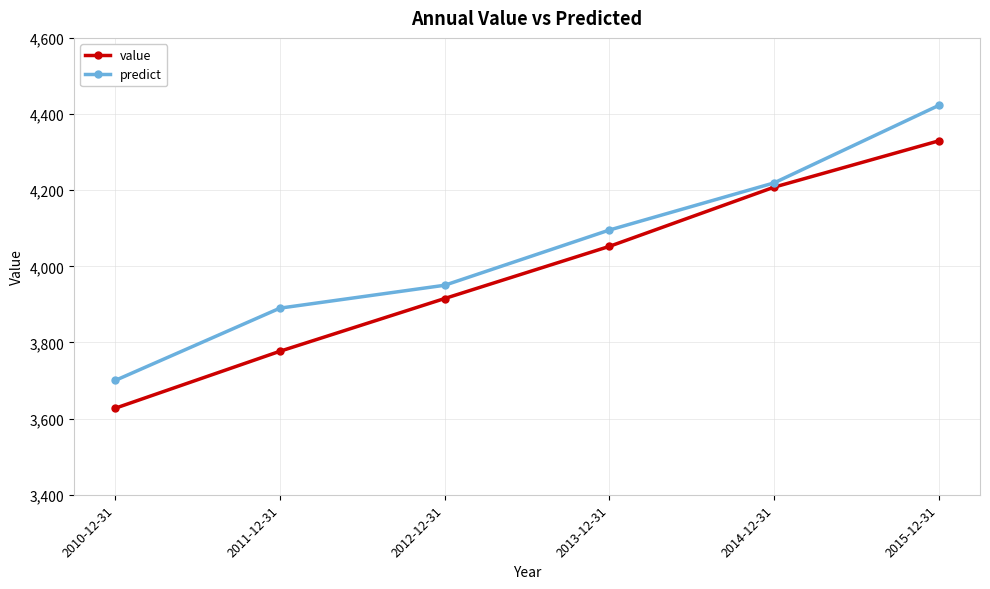

How many data points does each series have?

6